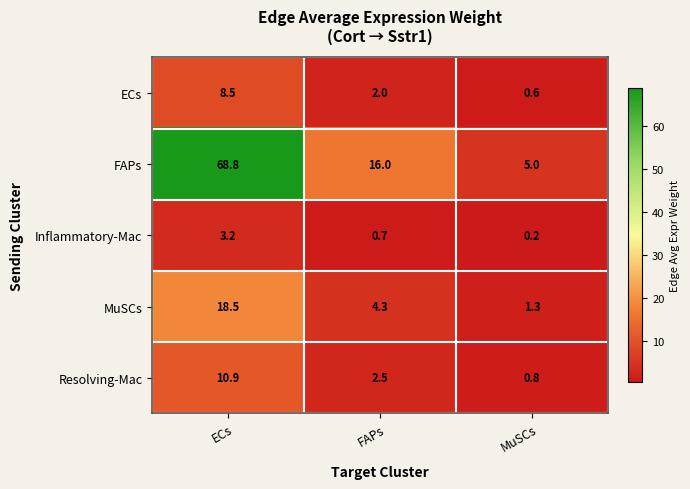

At which category is the sum across all series the highest?

ECs